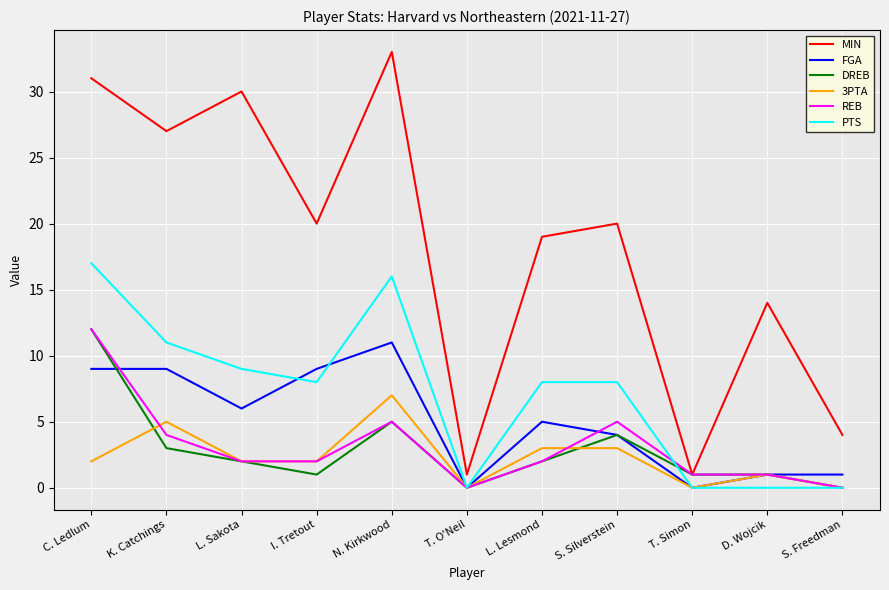

True or false: 3PTA and MIN cross at least once.

False